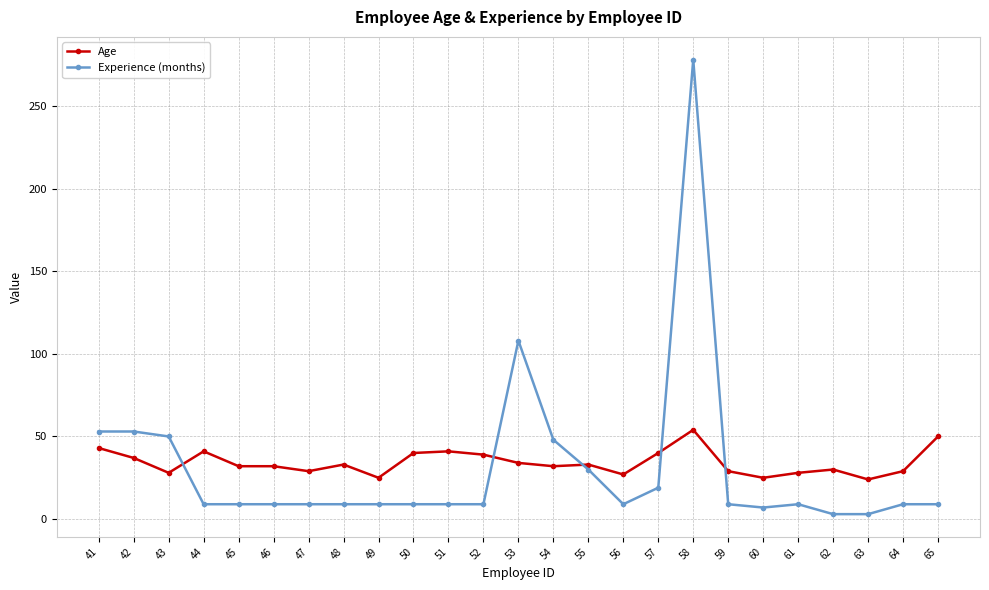

What is the greatest value displayed?

278